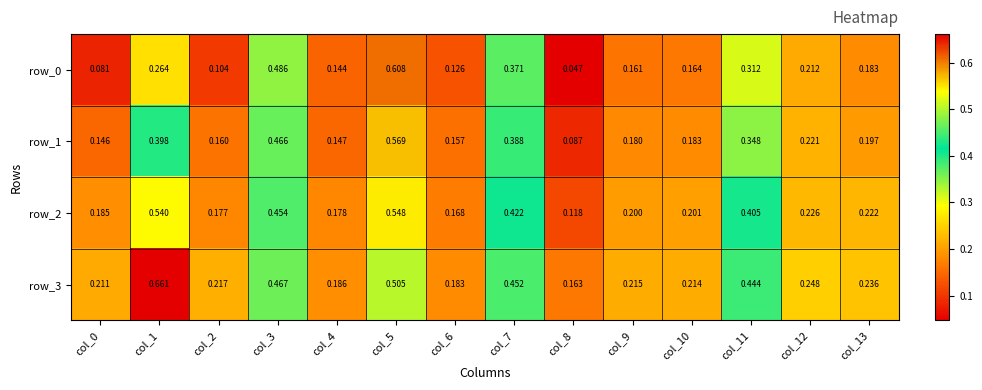

Is it true that row_1 equals 0.0 at col_0?

False